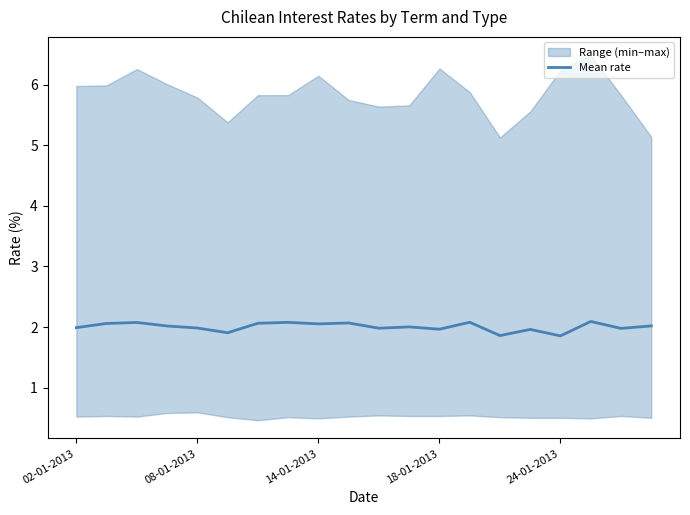

The Mean rate series shows 0.9 at 14-01-2013. True or false?

False